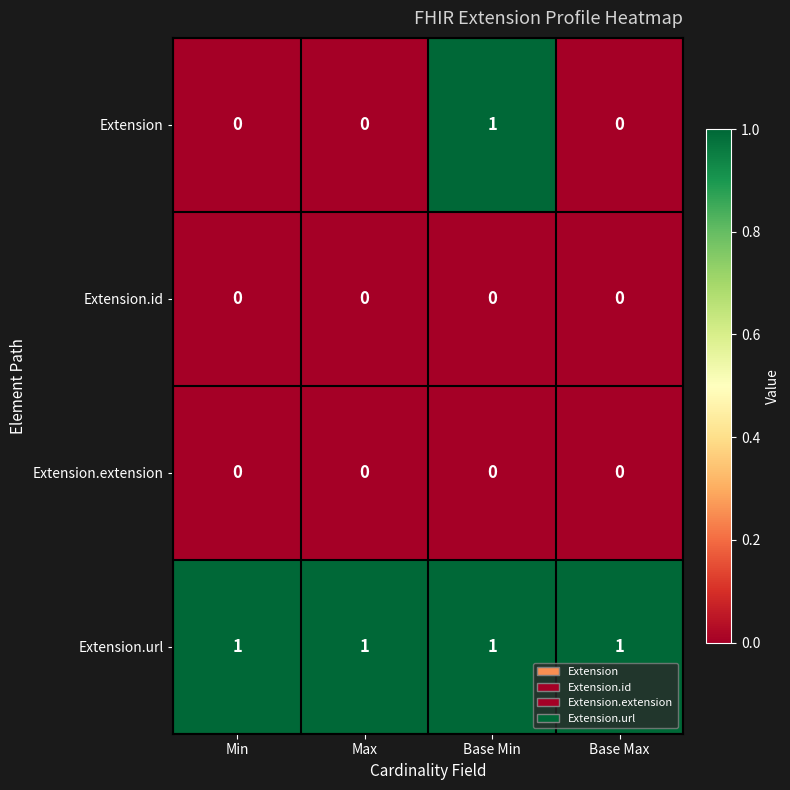

Which series has the largest total across all categories?

Extension.url